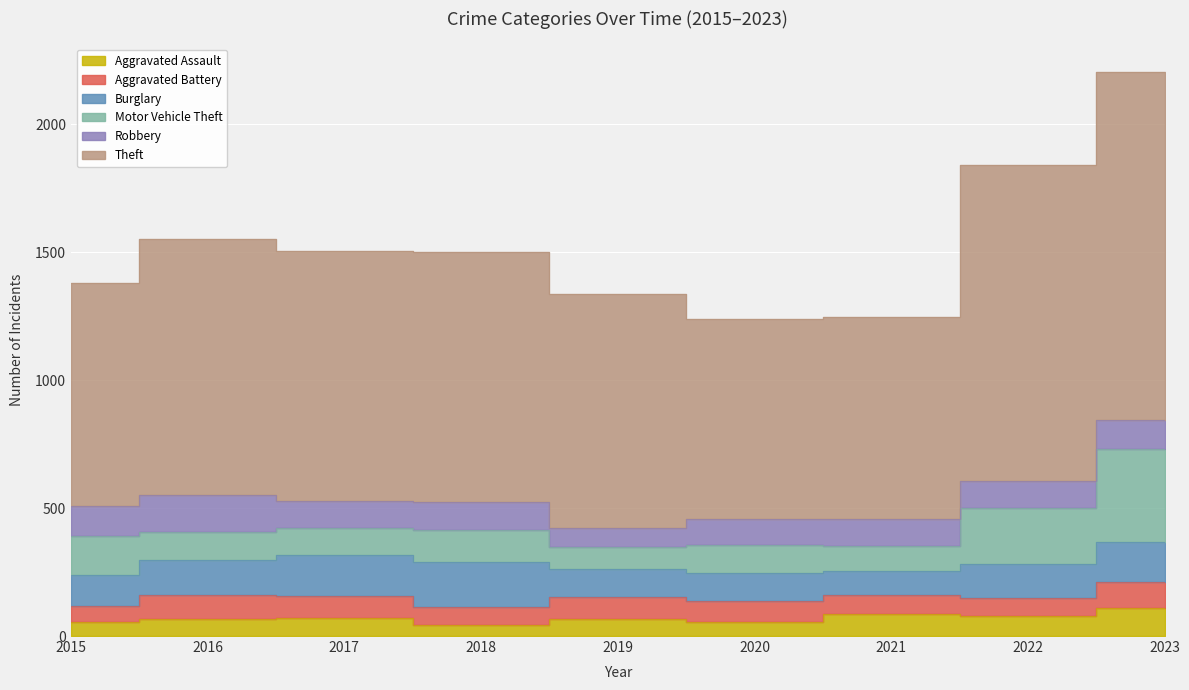

Which series has the largest range (max minus min)?

Theft